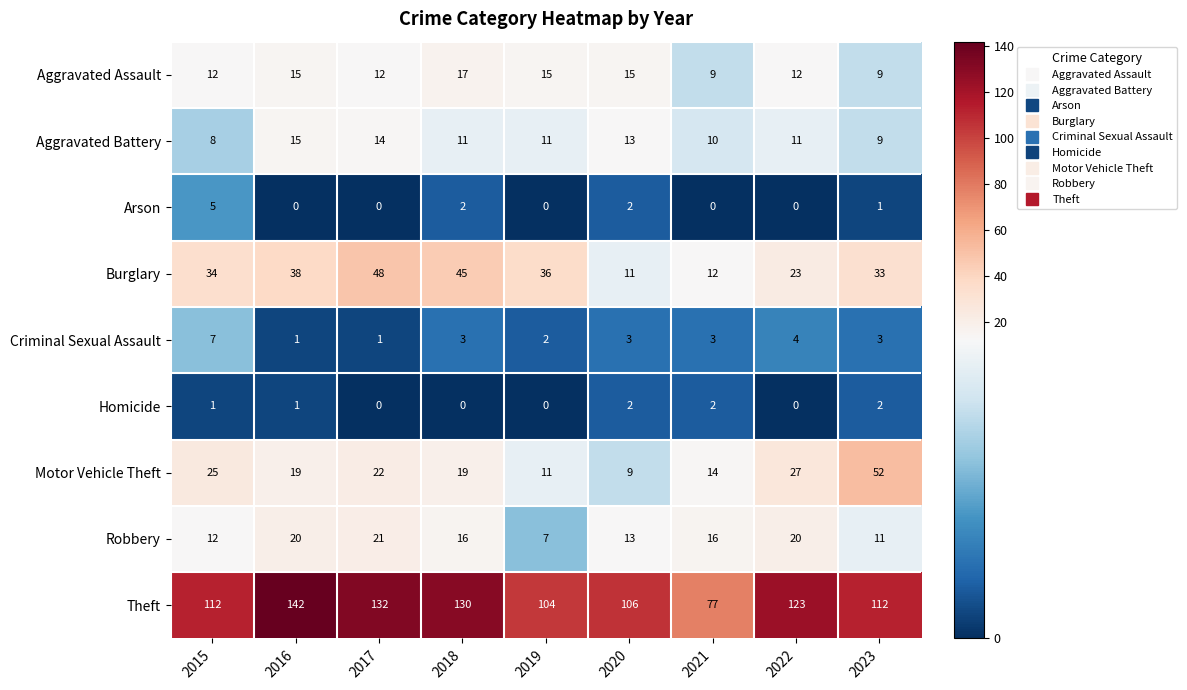

What is the total value across all series at 2020?

174